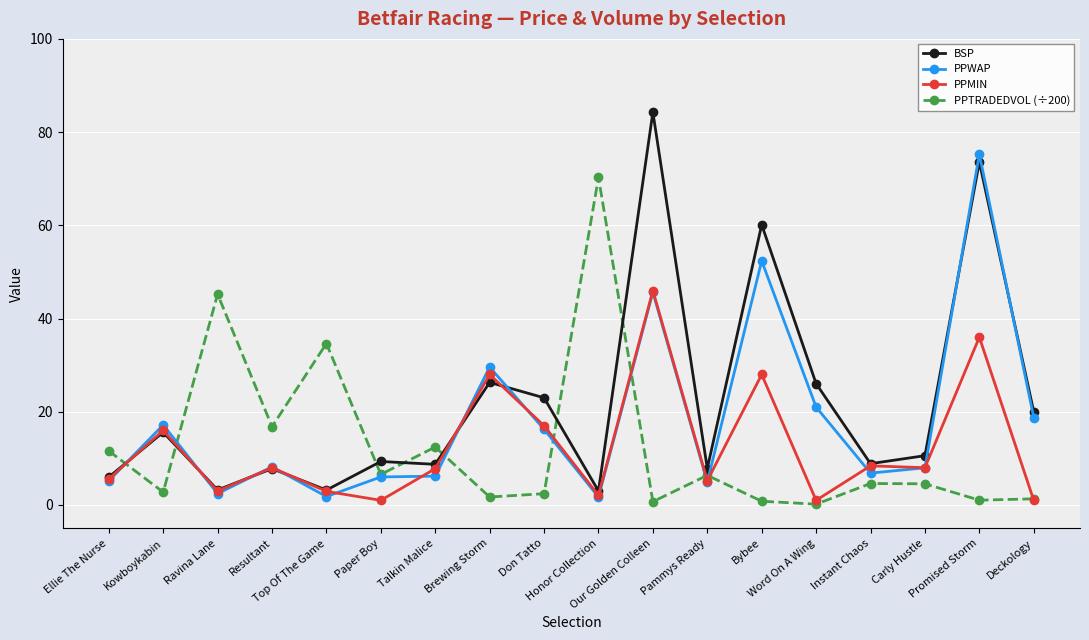

What is the lowest value of the BSP series?

3.0